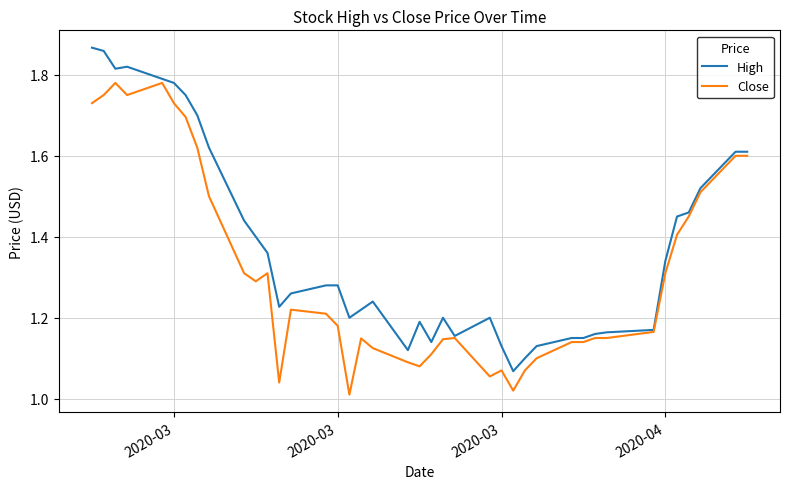

Which series has the largest total across all categories?

High